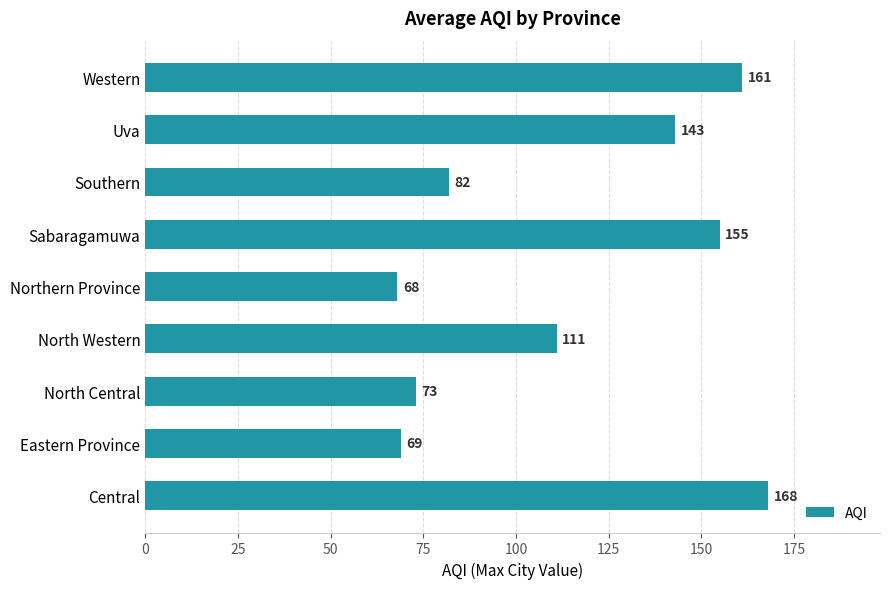

Between North Western and Southern, which is larger?

North Western